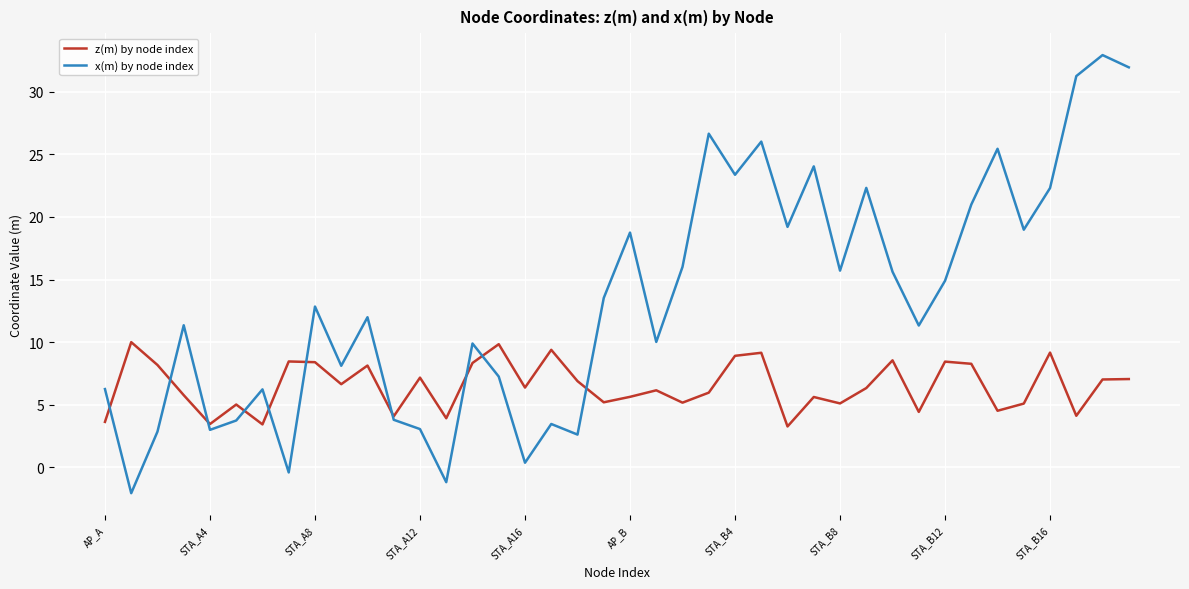

Which series has the largest total across all categories?

x(m) by node index